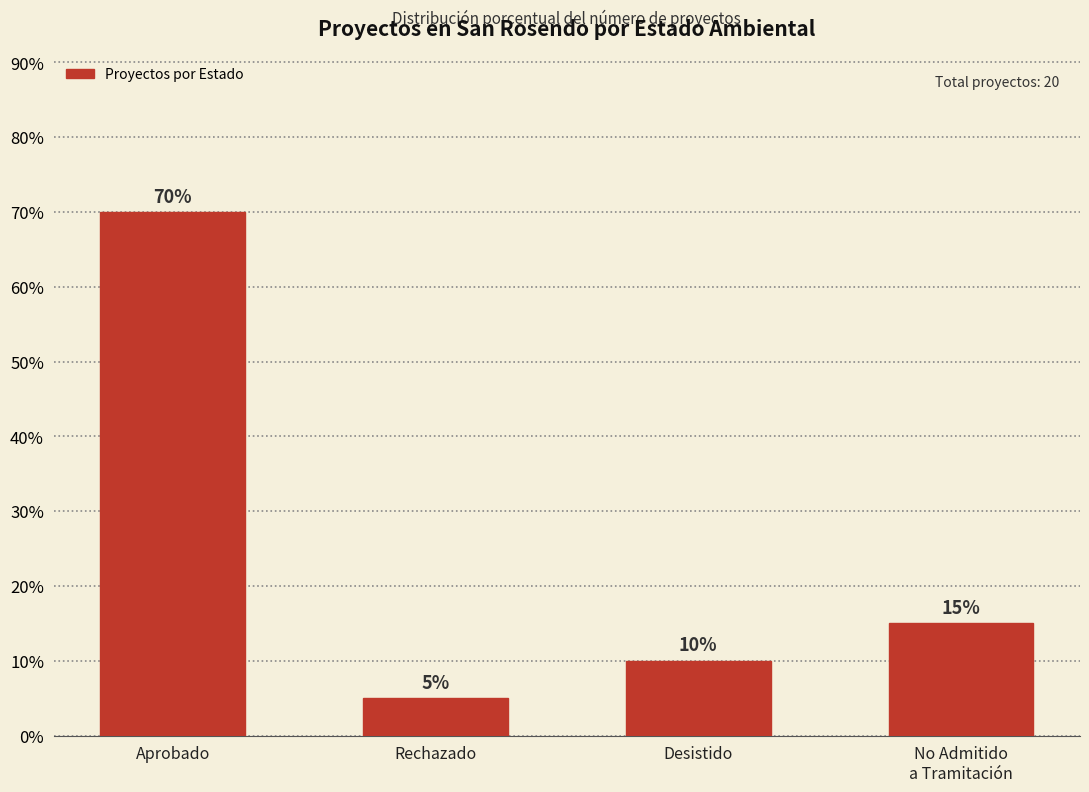

List the labels in order of value, smallest first.

Rechazado, Desistido, No Admitido
a Tramitación, Aprobado